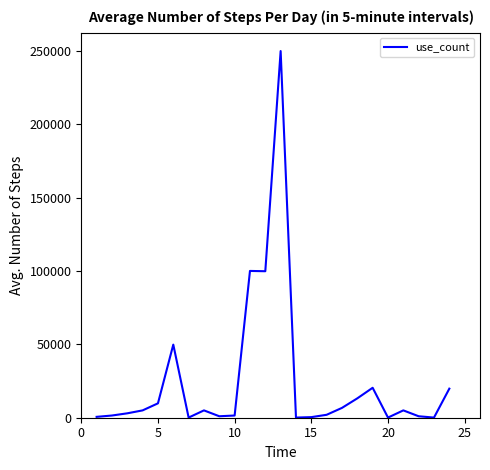

What is the maximum value shown in the chart?

249800